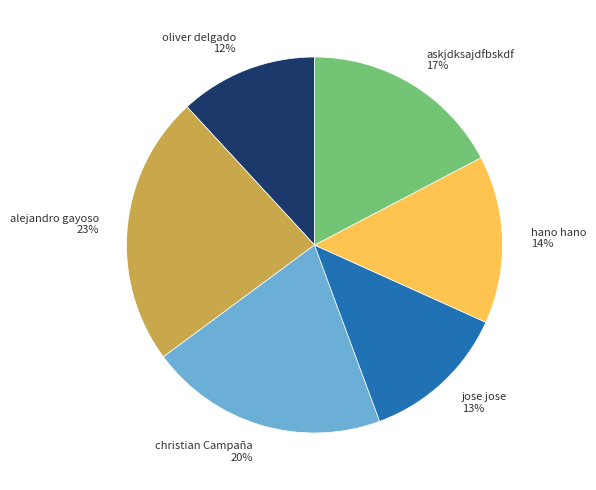

Between askjdksajdfbskdf and alejandro gayoso, which is larger?

alejandro gayoso